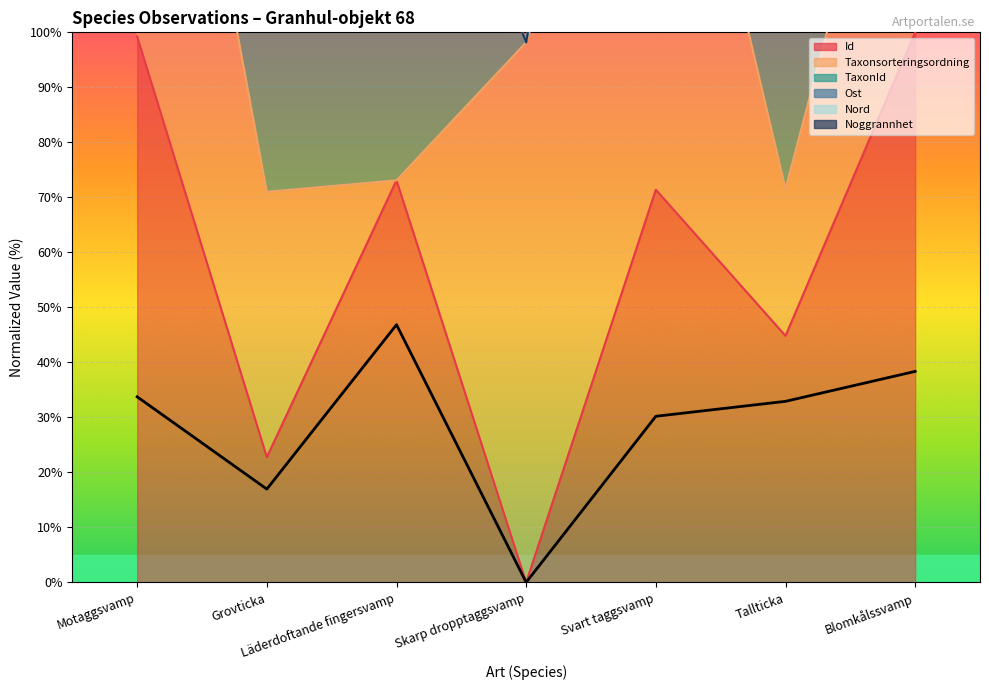

The value at Grovticka is 10.1. True or false?

False